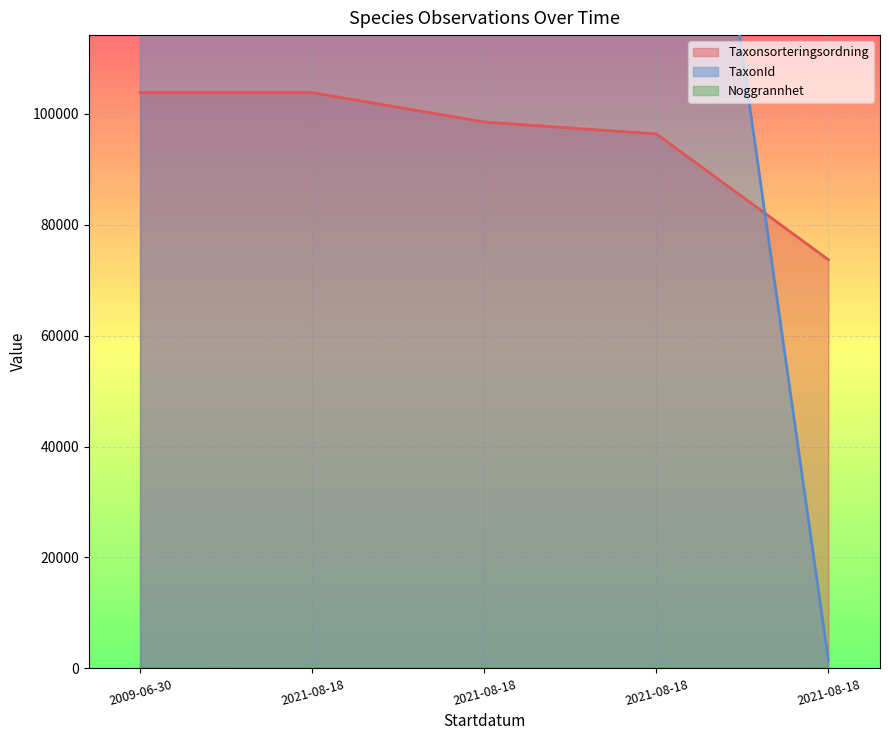

What is the maximum value shown in the chart?

222498